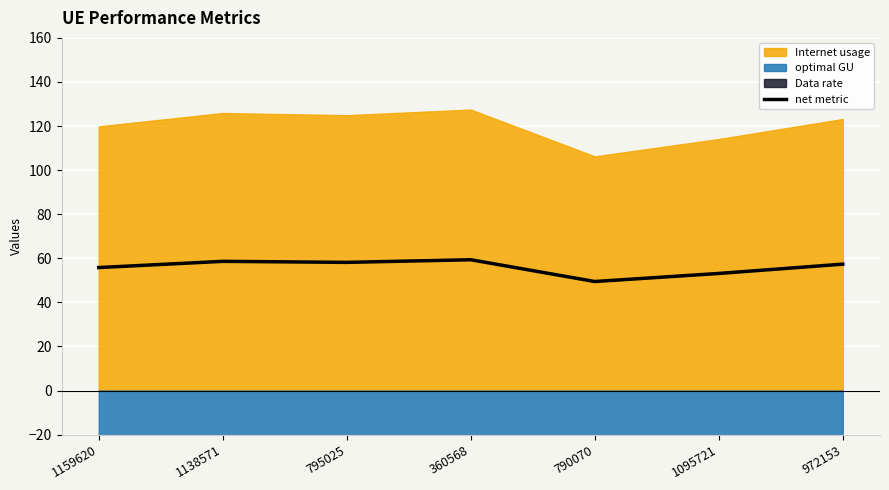

How many interior local valleys (lower than both neighbors) does the data have?

2